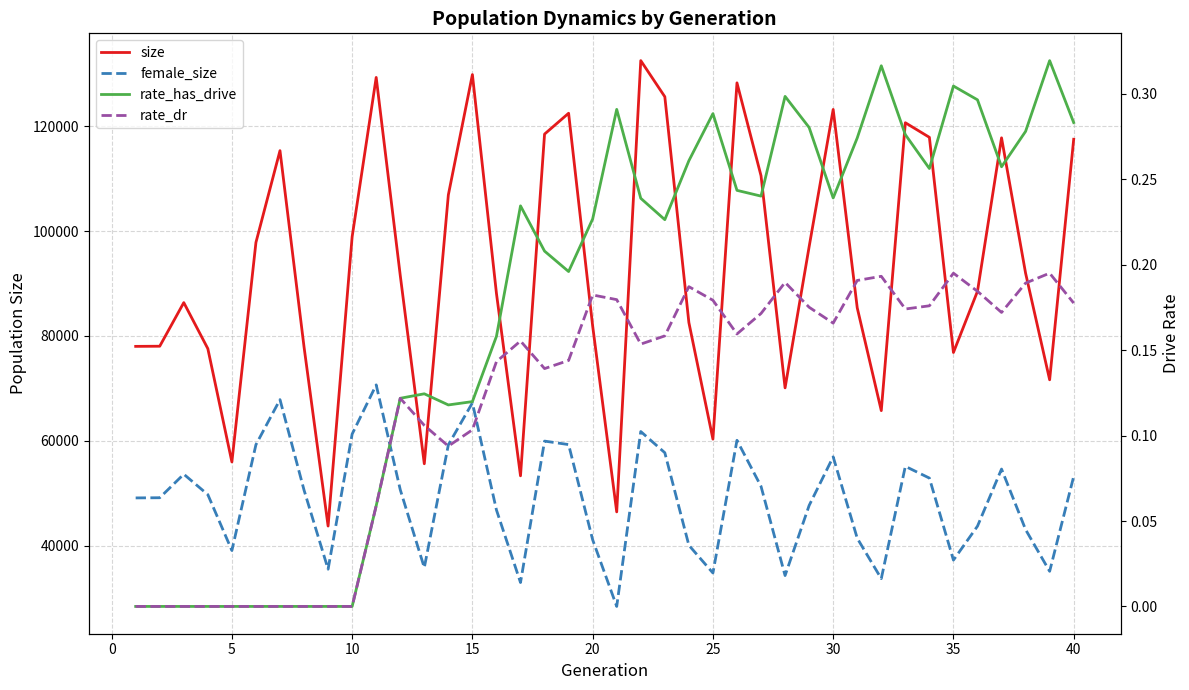

What is the value of the size point at the 3rd from the left?

86356.0